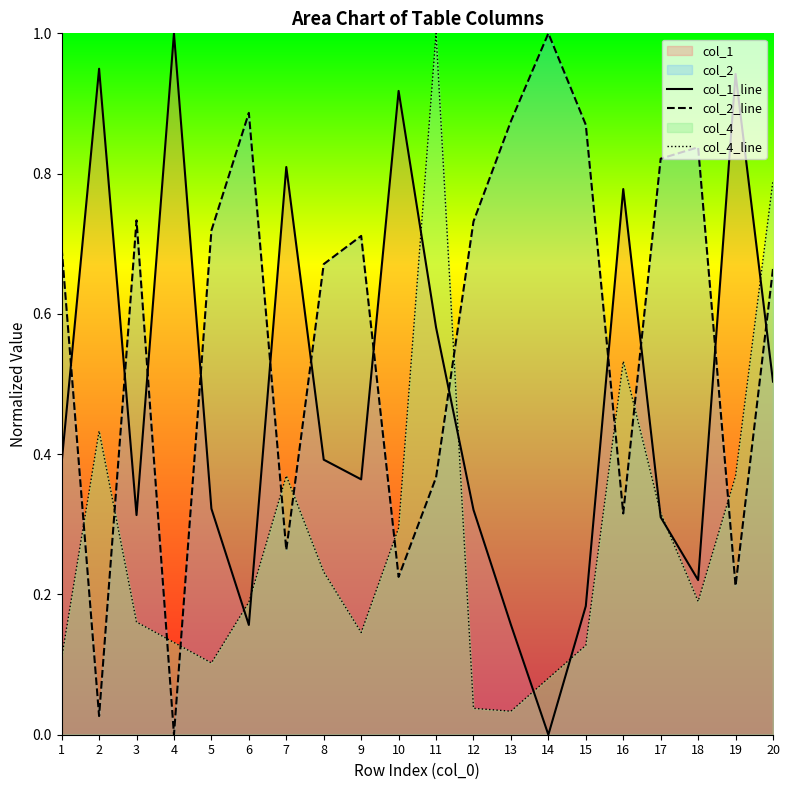

What is the highest value of the col_2_line series?

1.0